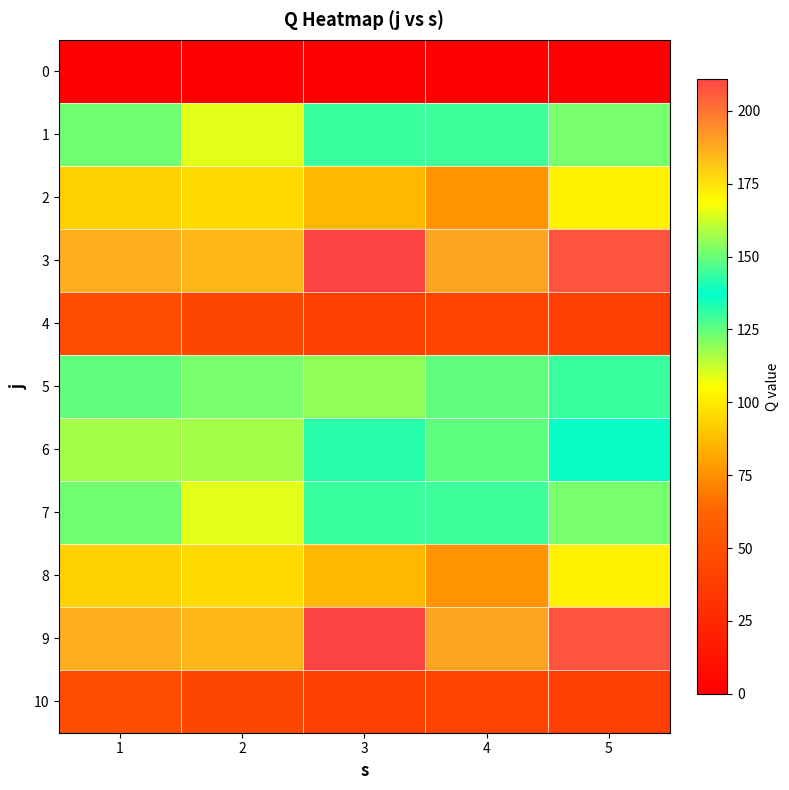

At 2, list the series in order from smallest to largest.

0, 4, 10, 2, 8, 6, 5, 1, 7, 3, 9